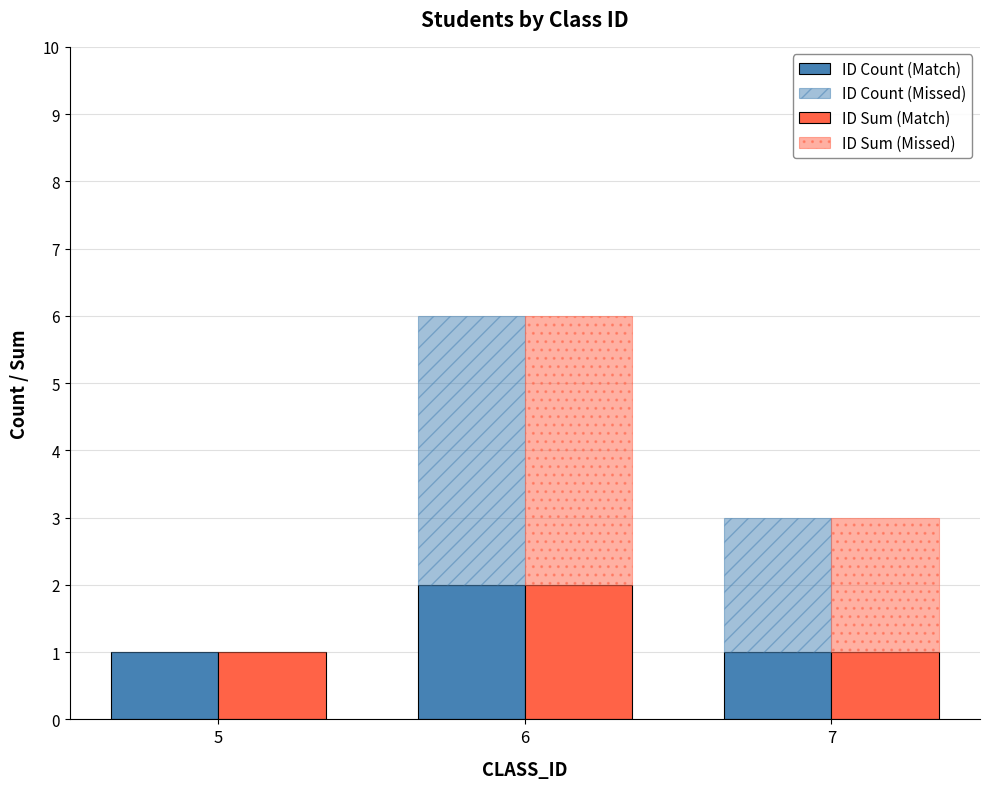

Read the ID Sum (Missed) value at 7.

2